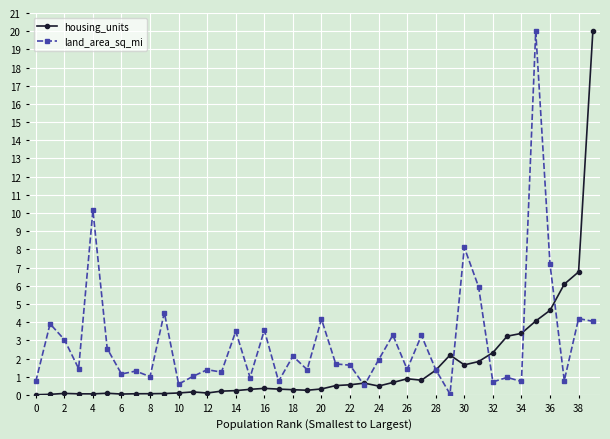

What is the difference between the maximum and second lowest values in the housing_units series?

20.0